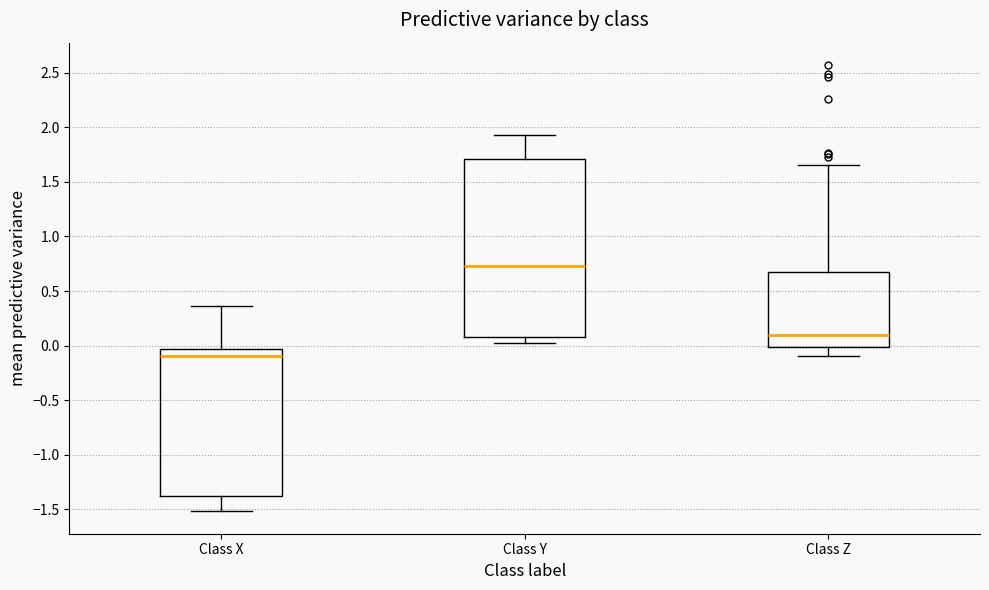

Reading left to right, read every box against the y-axis: the position of its median line, the range the box covers, and the ends of its whiskers. The values are not printed on the chart, so give them approximately, as read against the axis.

Class X: median -0.10, box -1.40 to -0.05, whiskers -1.50 to 0.35
Class Y: median 0.75, box 0.10 to 1.70, whiskers 0.05 to 1.95
Class Z: median 0.10, box 0.00 to 0.65, whiskers -0.10 to 1.65